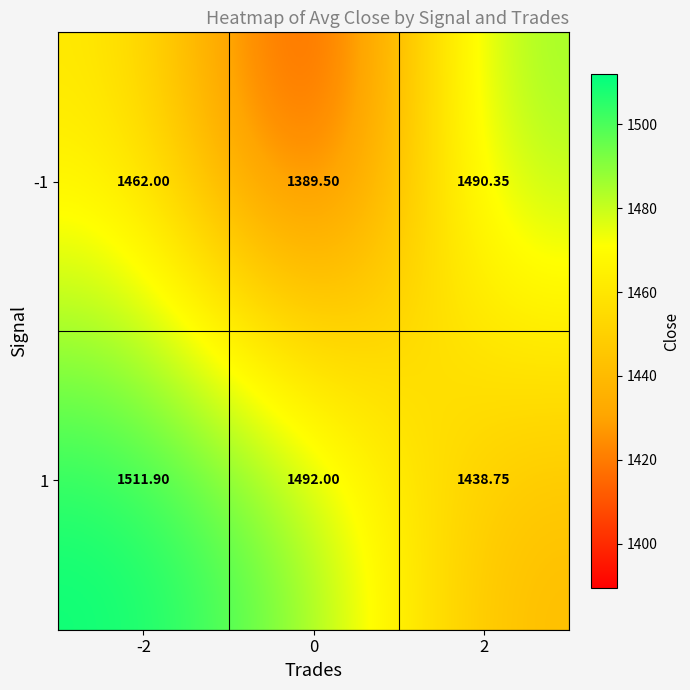

What is the total value across all series at 0?

2881.5